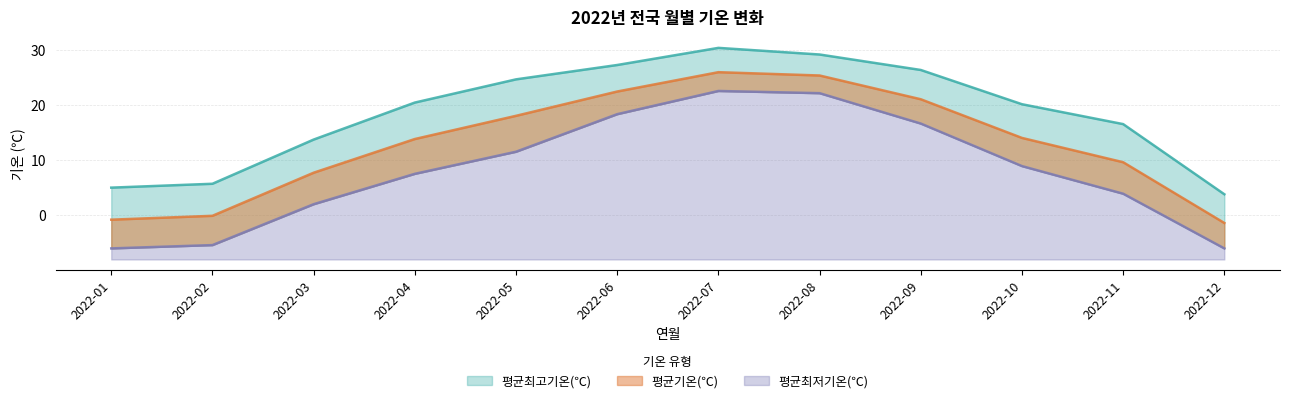

What is the average value of the 평균최고기온(℃) series?

18.6